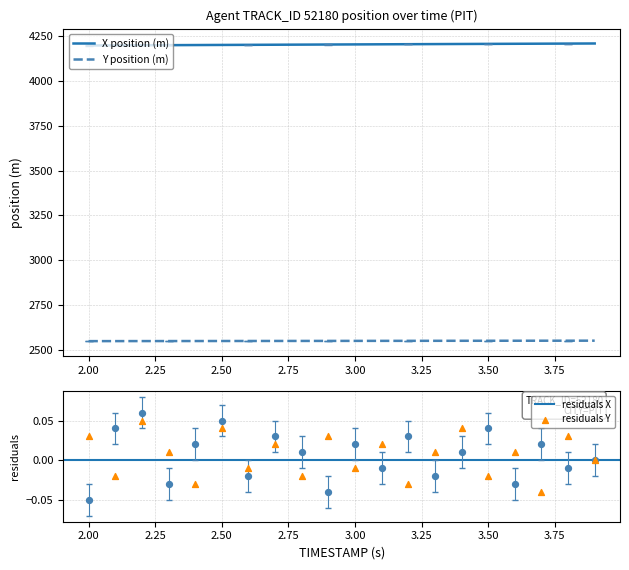

Which series has the largest total across all categories?

X